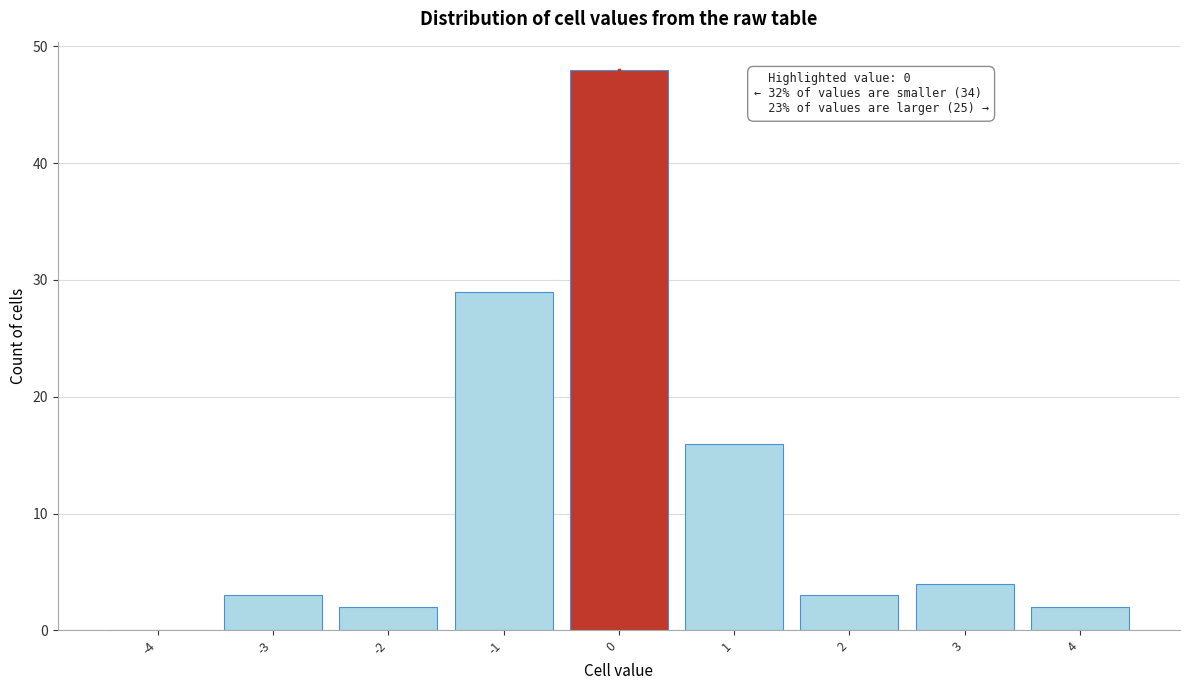

Reading left to right, transcribe all the data shown in this chart.

-4=0	-3=3	-2=2	-1=29	0=48	1=16	2=3	3=4	4=2